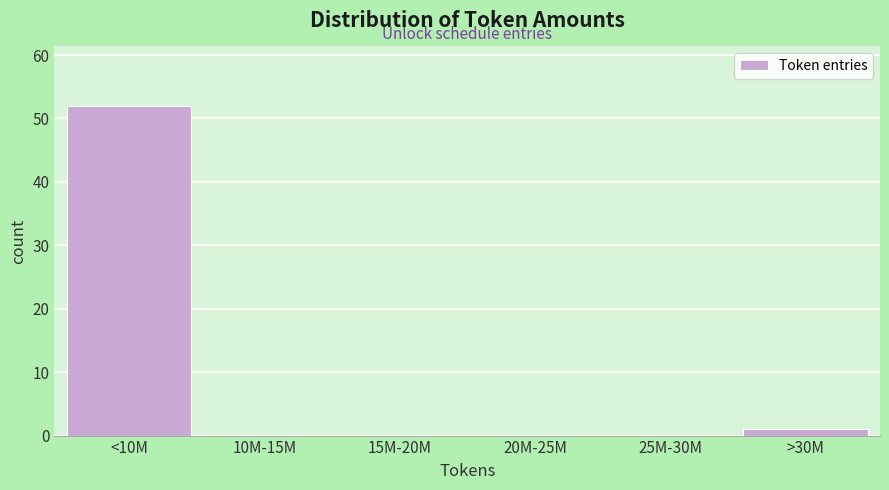

Reading right to left, extract all data points from this chart.

>30M=1	25M-30M=0	20M-25M=0	15M-20M=0	10M-15M=0	<10M=52